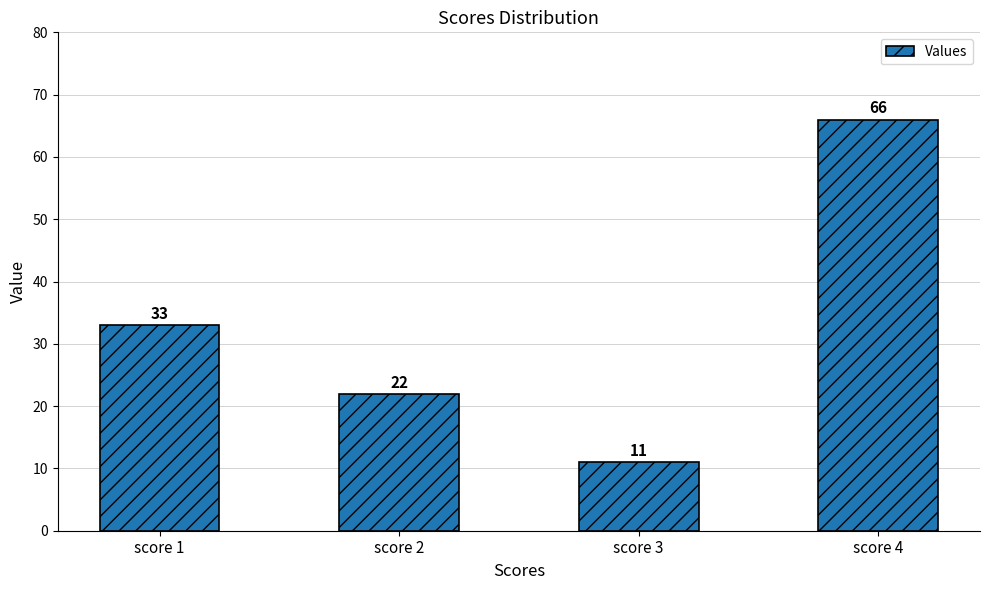

Which label corresponds to the largest value in the chart?

score 4